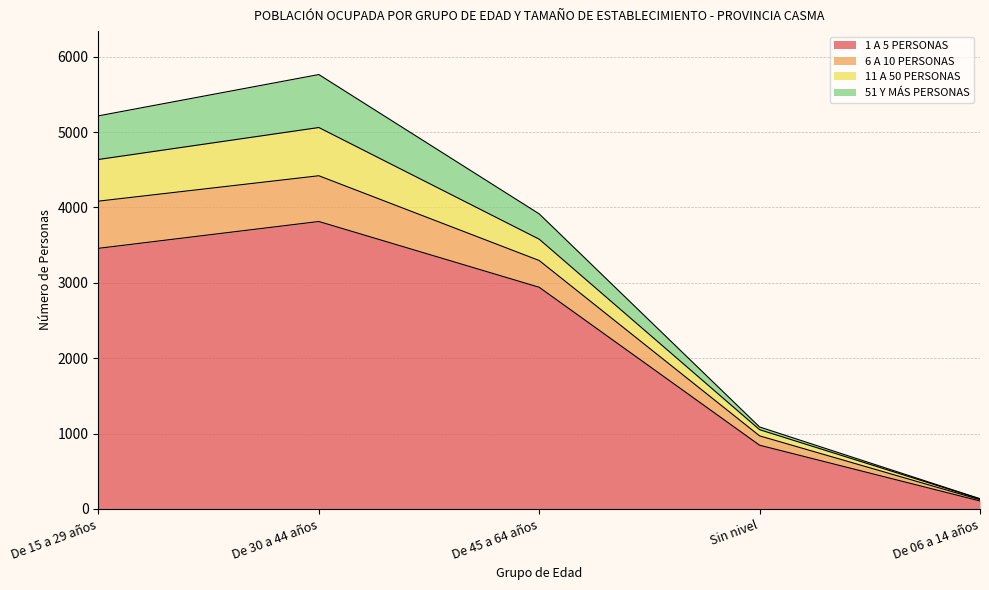

The value of 1 A 5 PERSONAS at De 15 a 29 años is 2020. True or false?

False